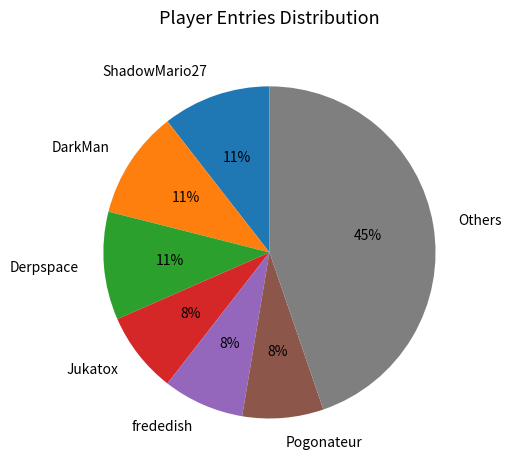

Combined, do Jukatox and DarkMan account for over 50%?

No